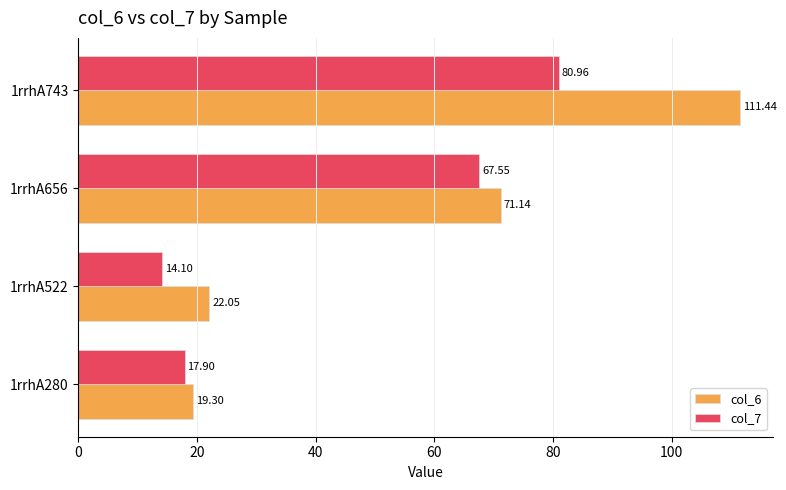

How many data points in col_7 are less than 67?

2